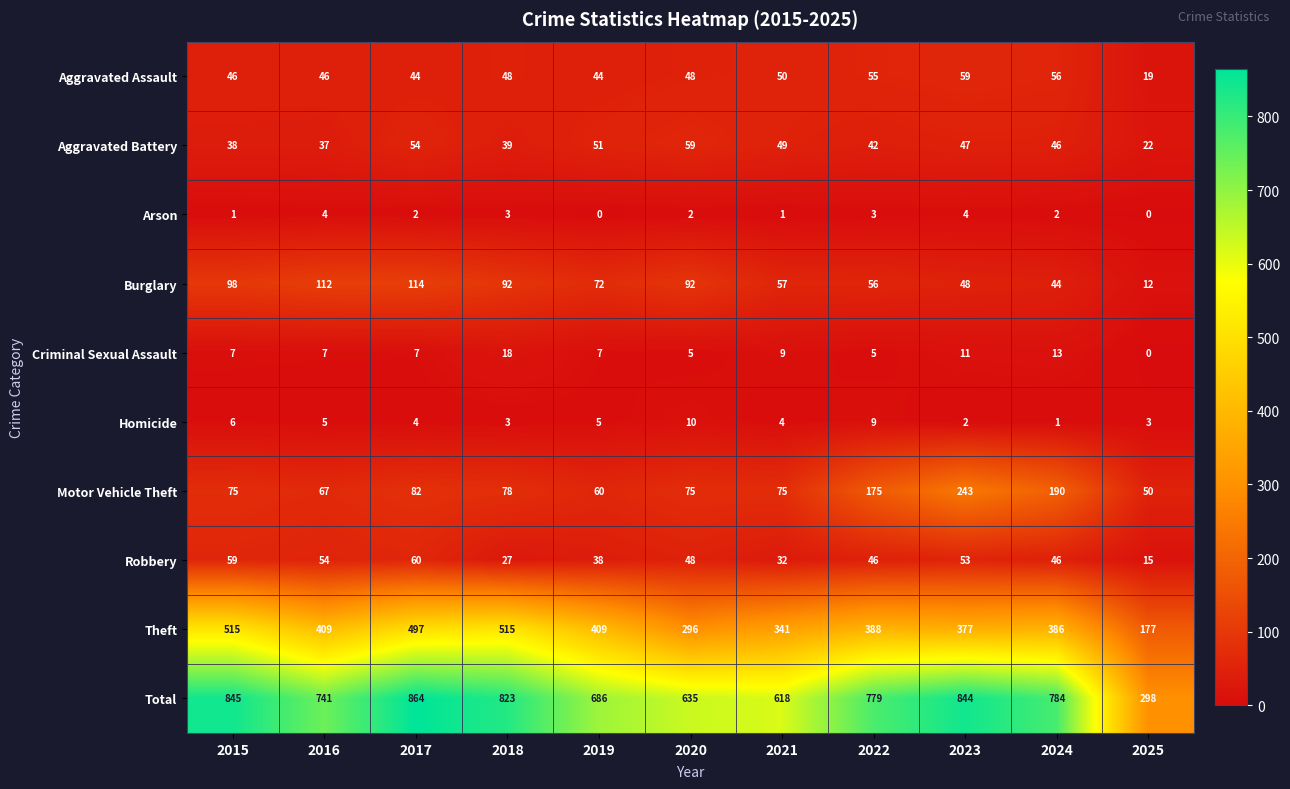

At which category is the sum across all series the highest?

2017